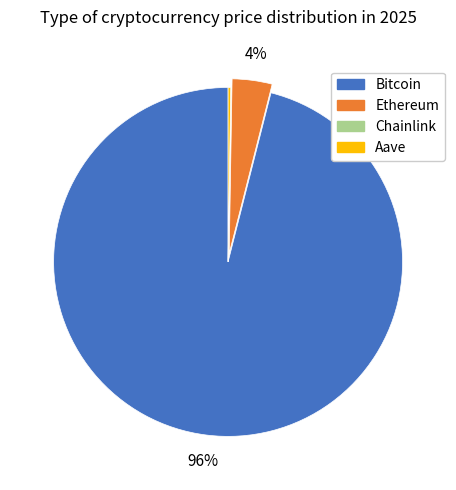

Between Ethereum and Bitcoin, which is larger?

Bitcoin